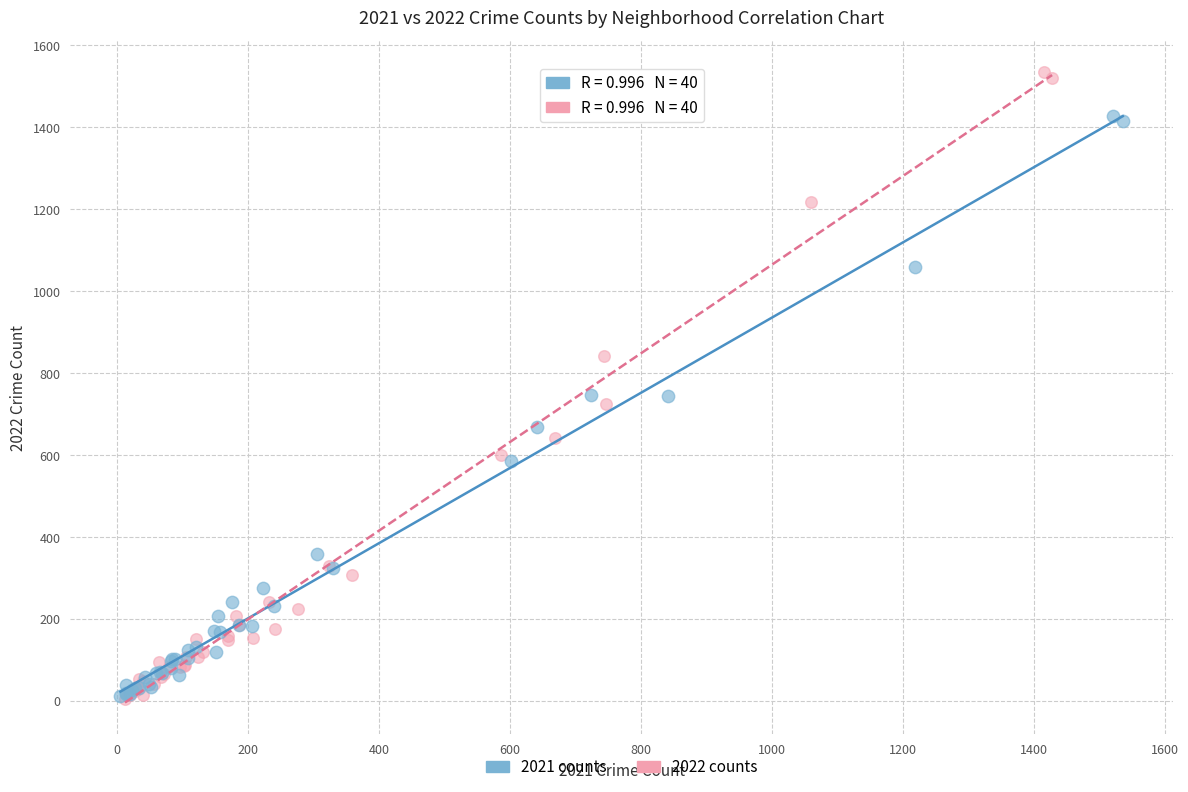

Which series contains the highest Y value?

2022 counts